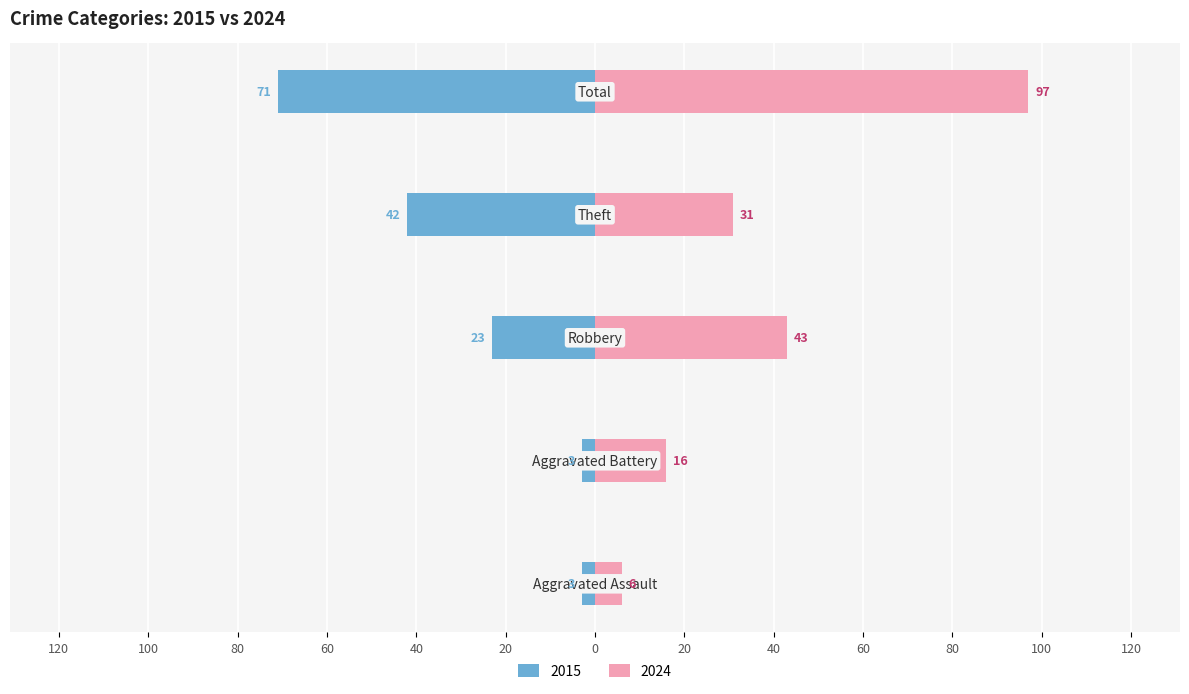

Where is 2015 nearest to the value -37?

Theft